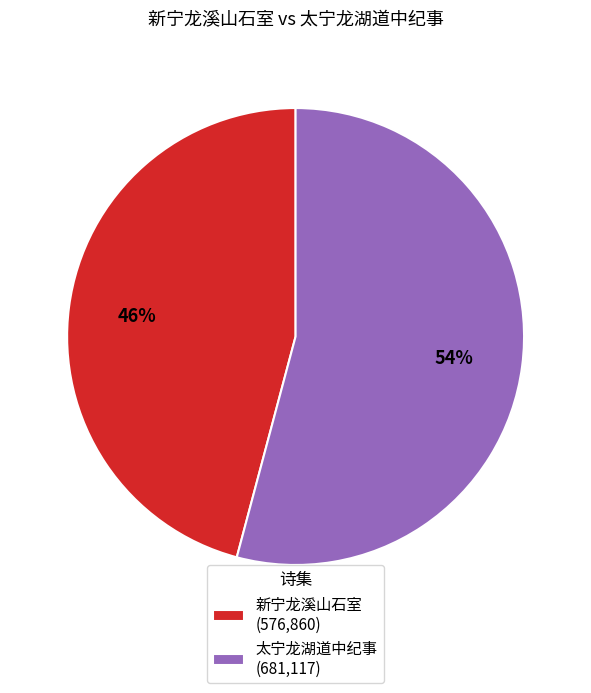

Count the number of slices in the pie.

2